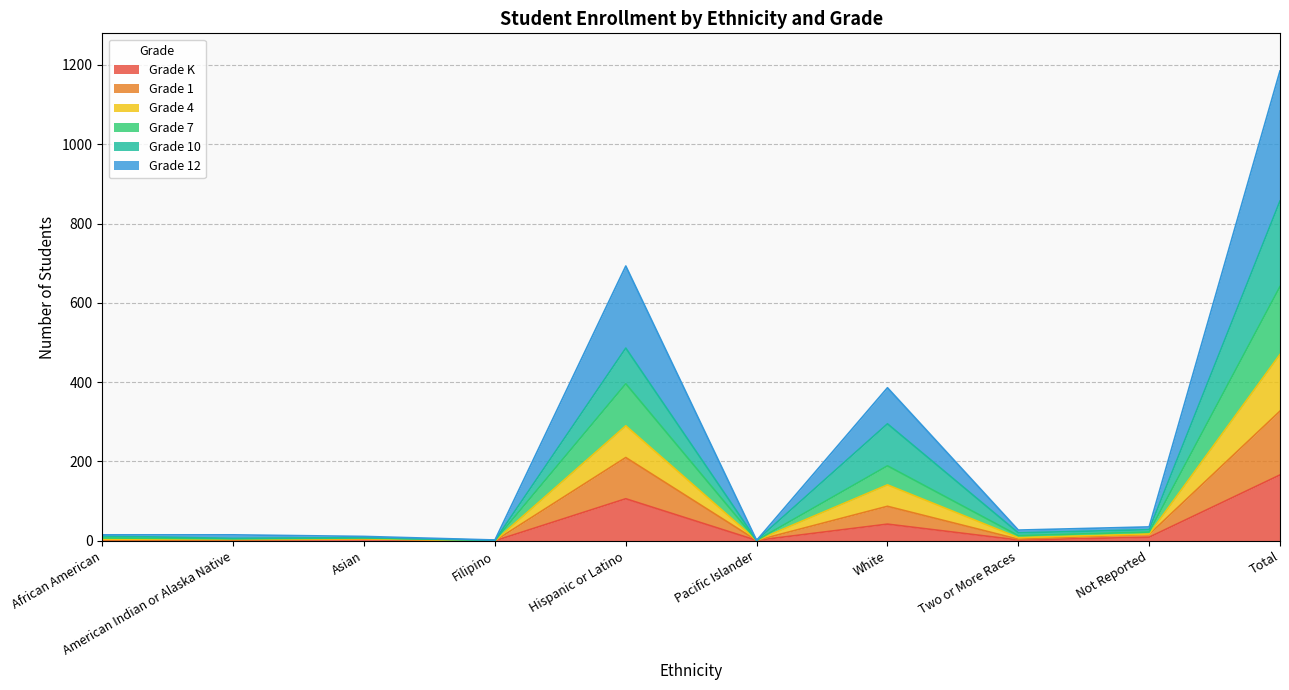

At which category is the sum across all series the highest?

Total